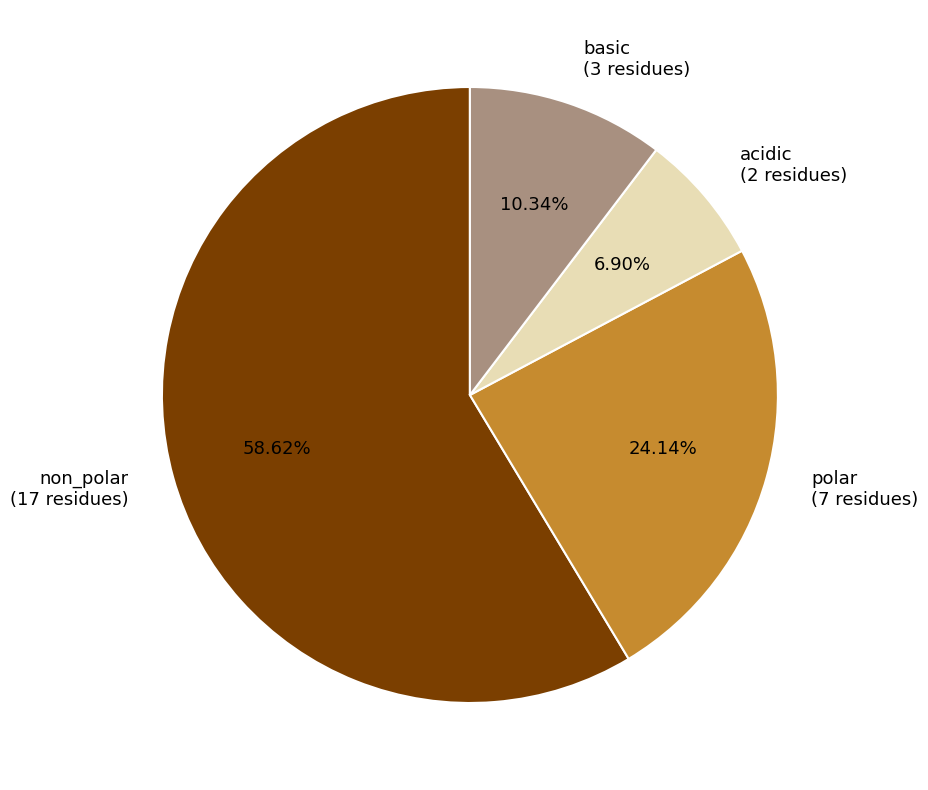

What is the largest slice in the pie chart?

non_polar